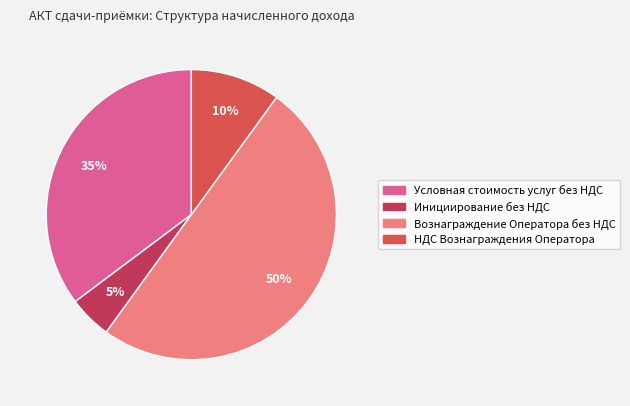

Which has a higher value, Условная стоимость услуг без НДС or Вознаграждение Оператора без НДС?

Вознаграждение Оператора без НДС